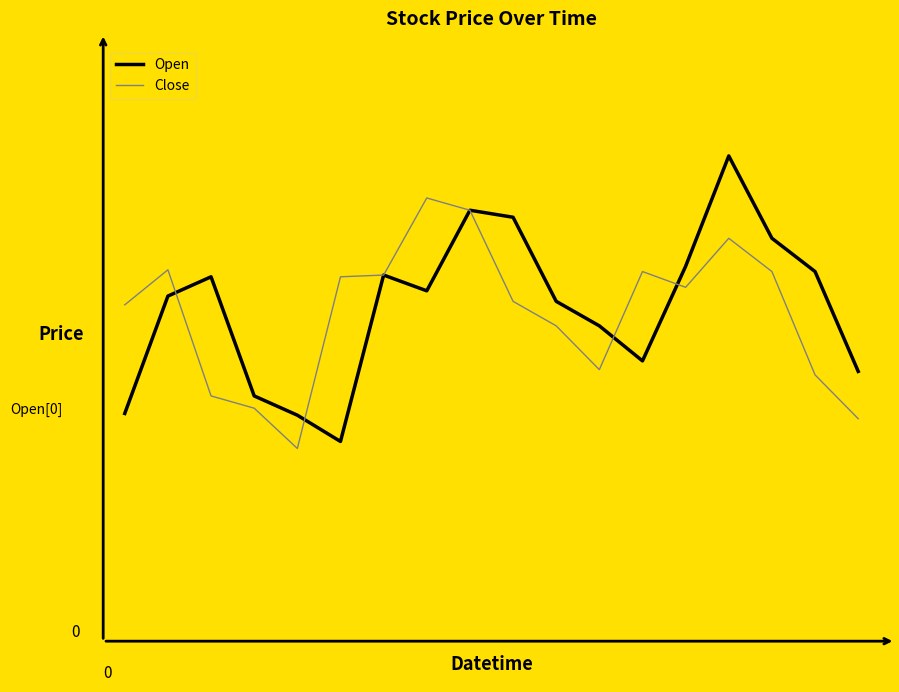

At which category does Close reach its first local peak?

1